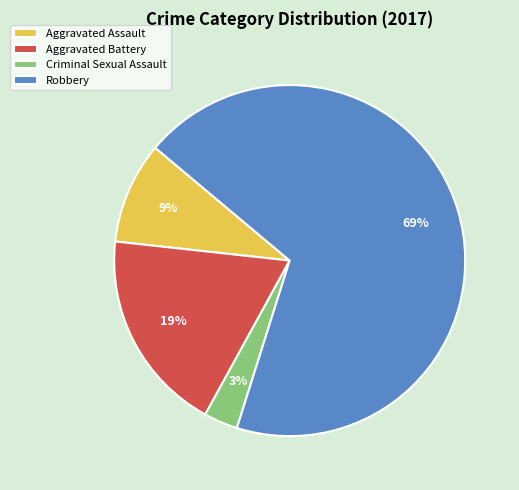

Which slice is the largest?

Robbery